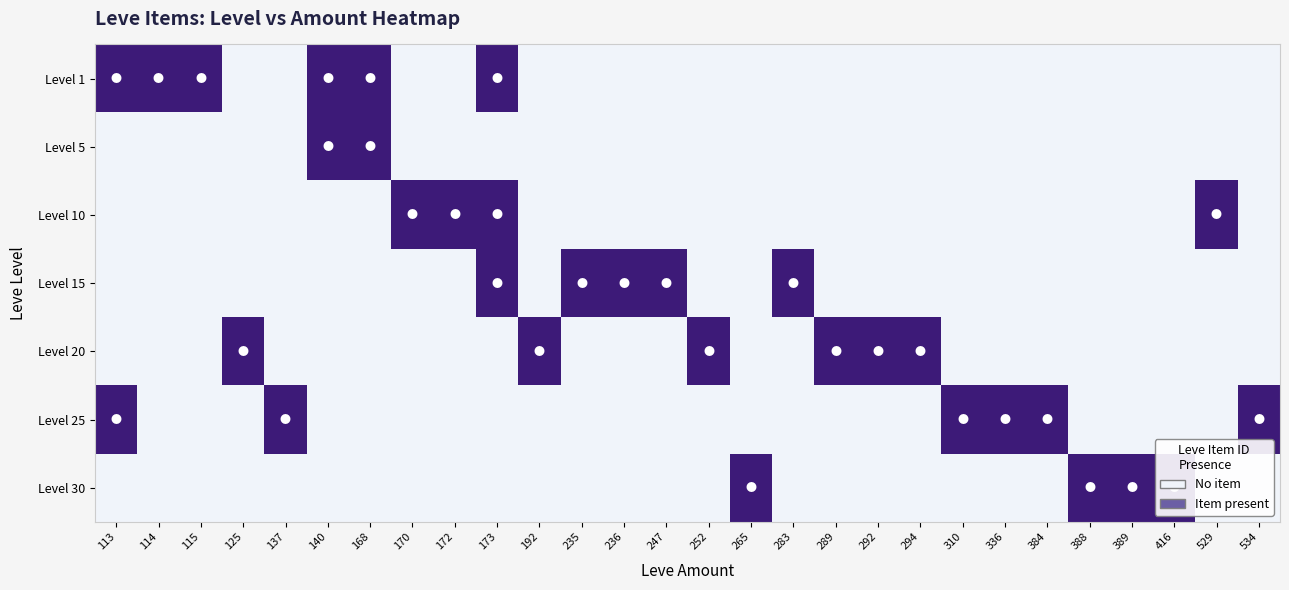

Count the number of categories in the chart.

28